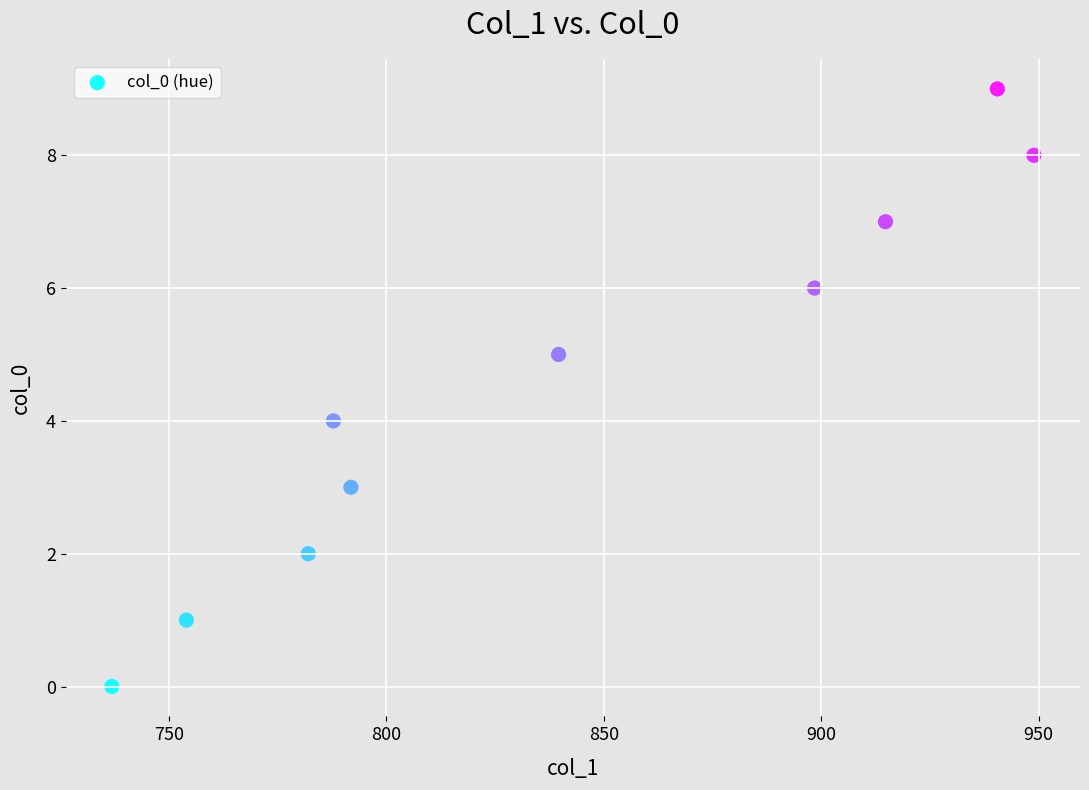

What is the range of Y values (max minus min)?

9